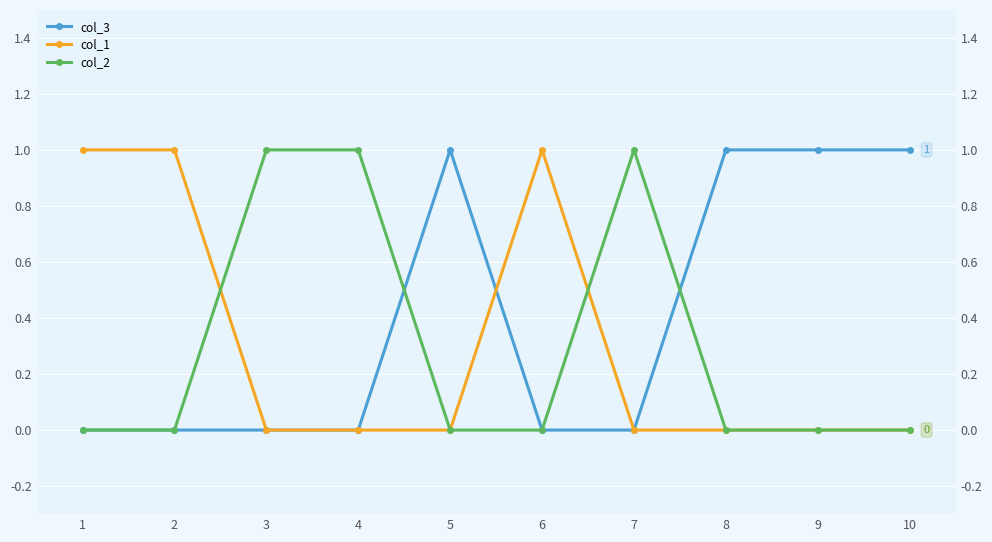

Rank the series by their maximum value, from highest to lowest.

col_3, col_1, col_2